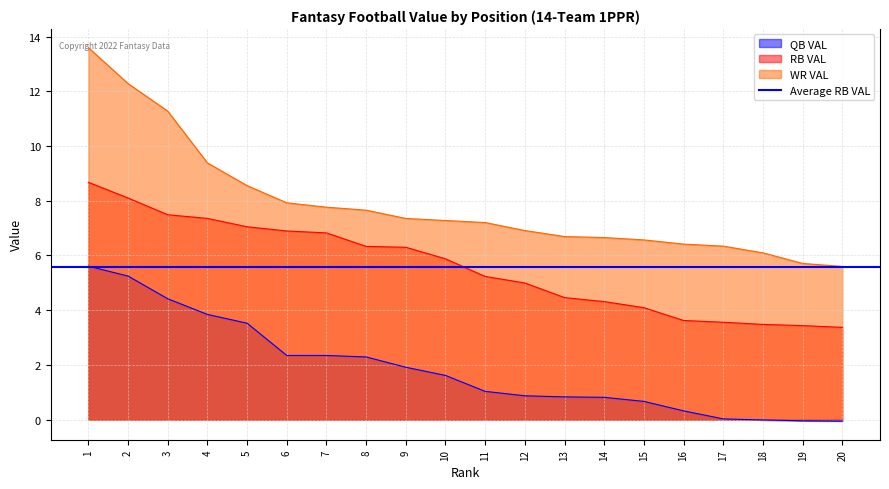

Between 2 and 15, which is larger?

2